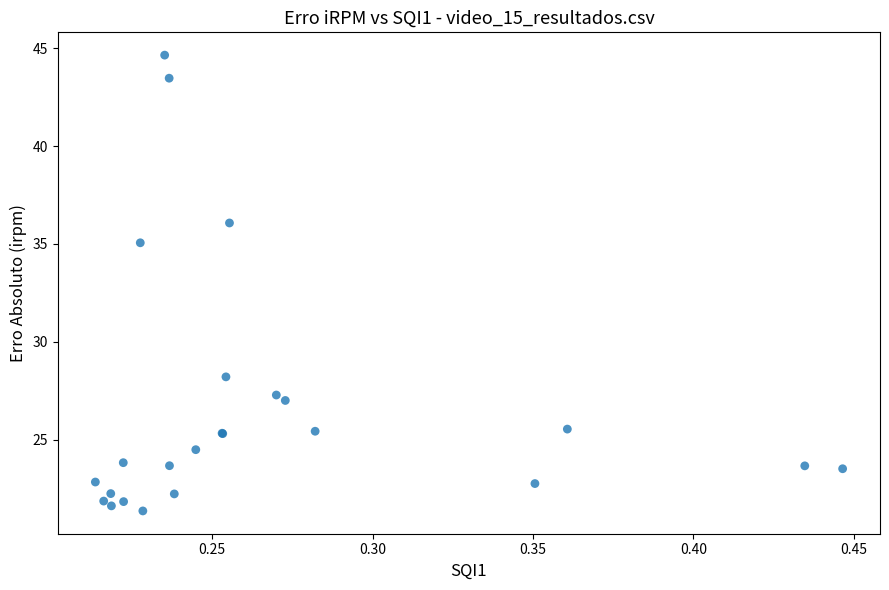

What Y value in the scatter plot is closest to 33?

35.1